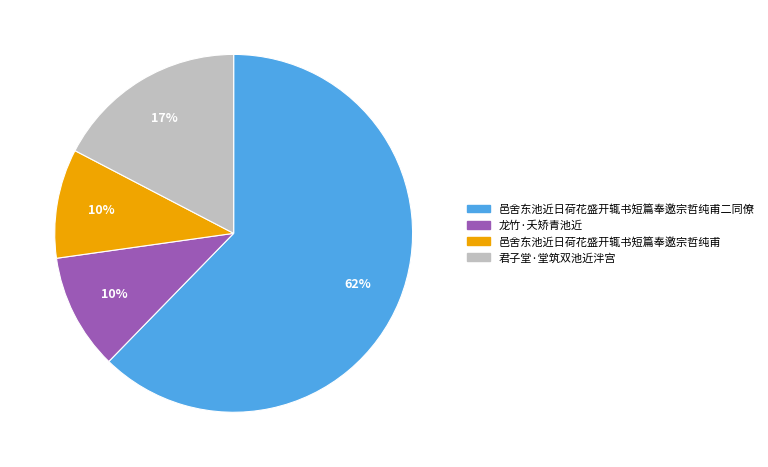

To the nearest percent, what is the average slice percentage?

25%